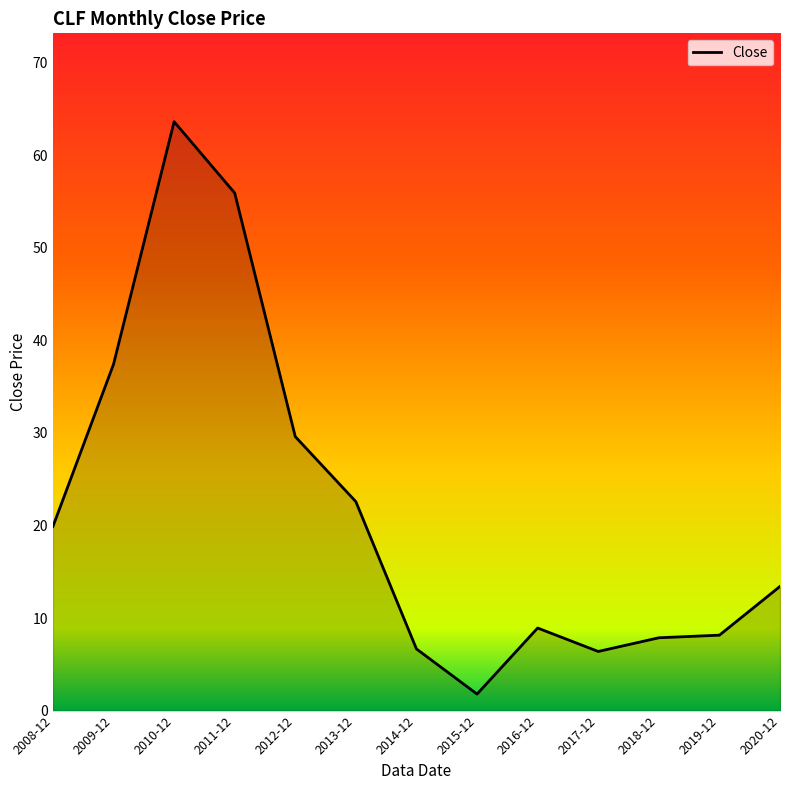

Which label corresponds to the smallest value in the chart?

2015-12